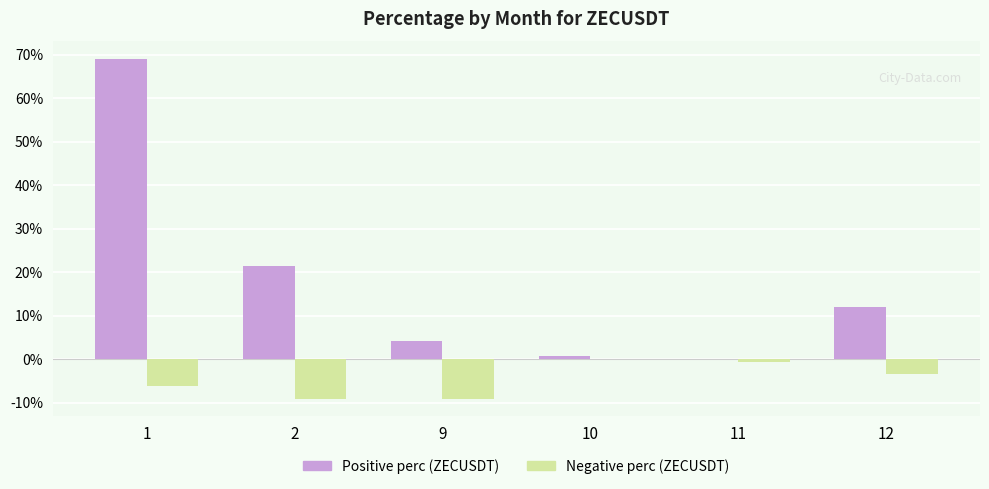

What is the total value across all series at 2?

12.2